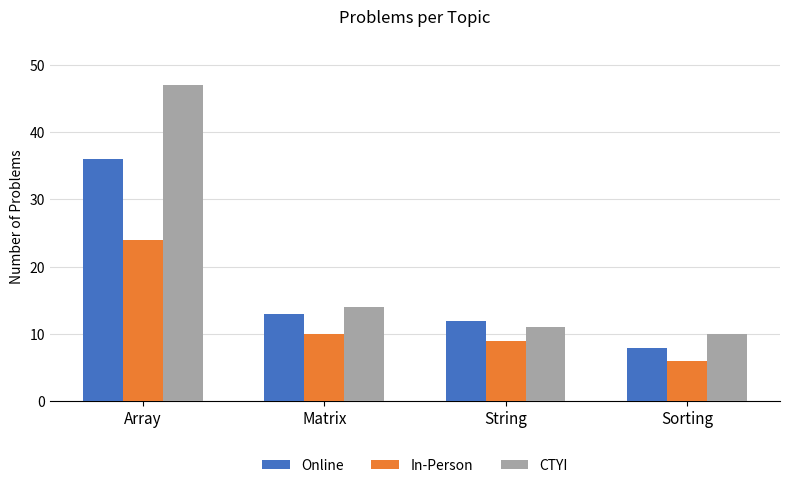

At how many categories does at least one series exceed 13?

2